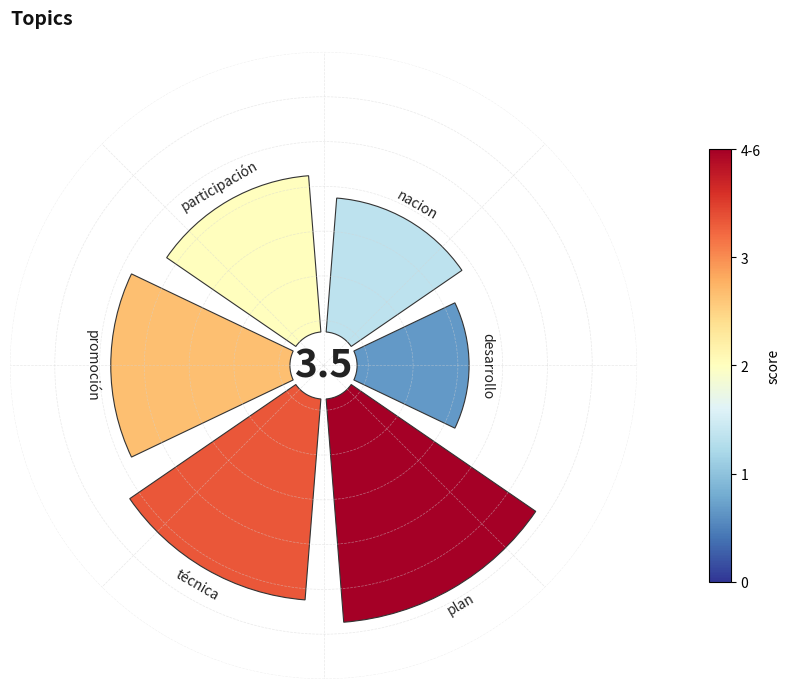

How many segments does this pie chart have?

6